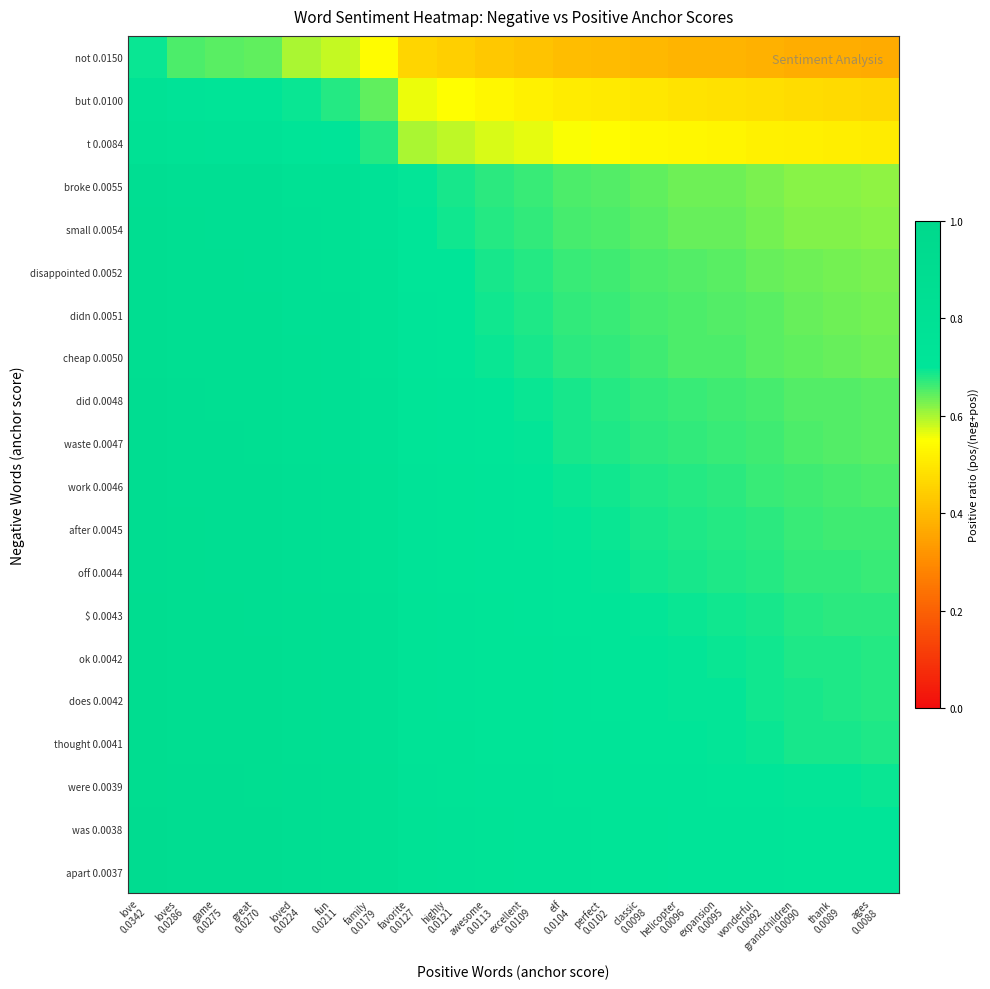

Which series changed the most between family 0.0179 and helicopter 0.0096?

not 0.0150